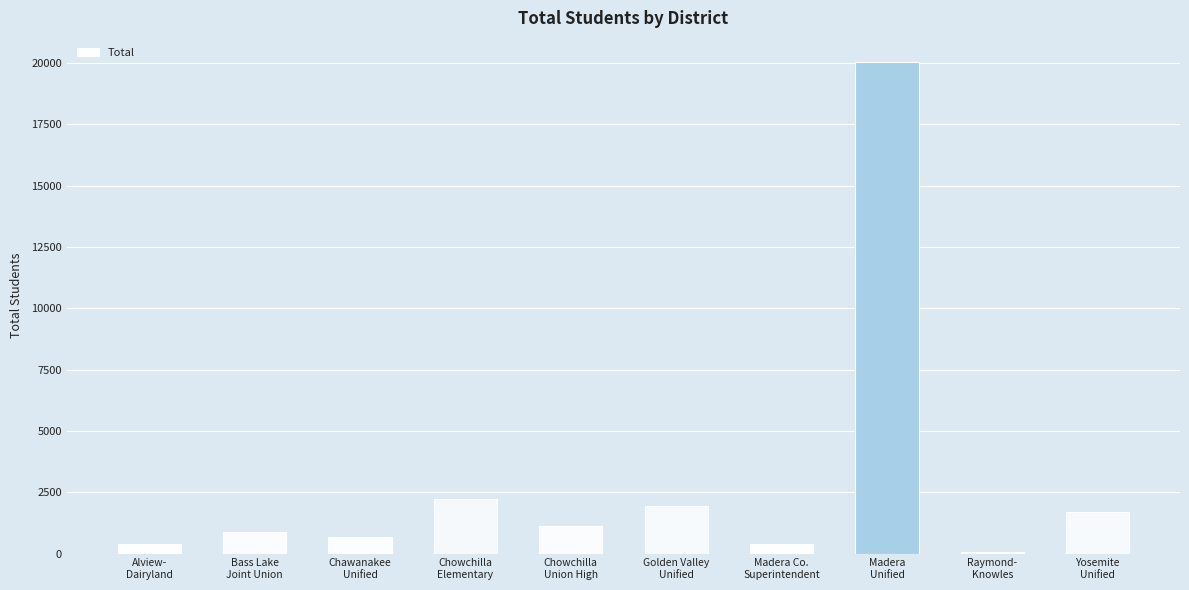

What is the greatest value displayed?

20017